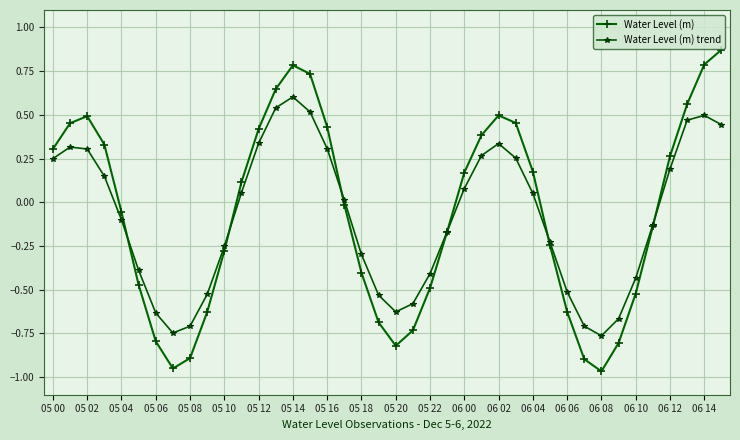

List the series in order of their peak value, highest first.

Water Level (m), Water Level (m) trend